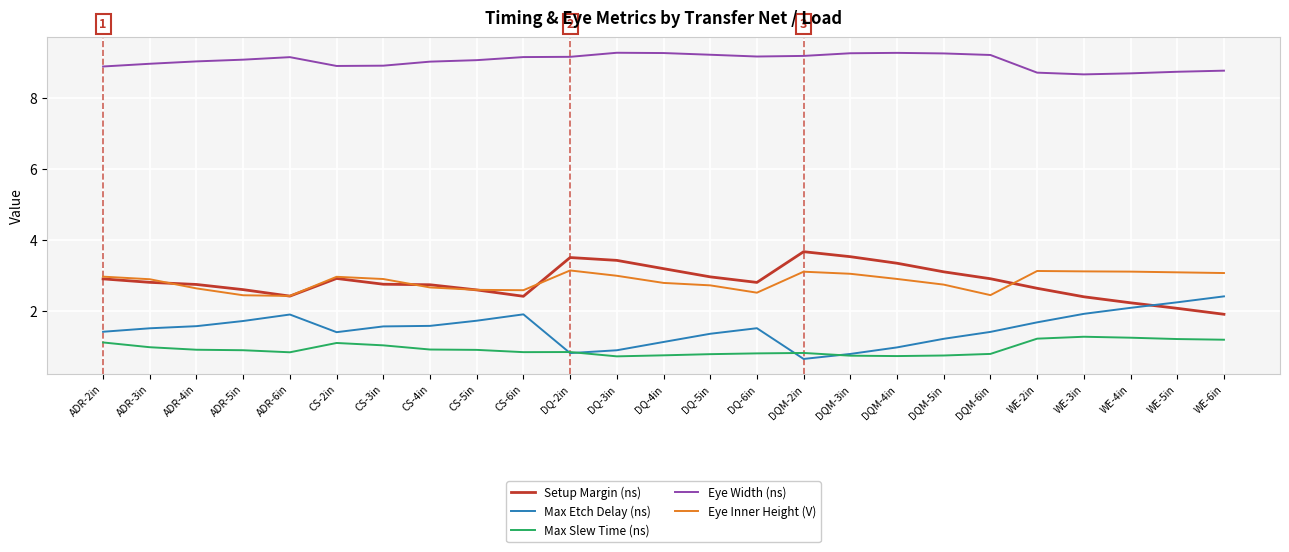

What position from the right is CS-3in?

19